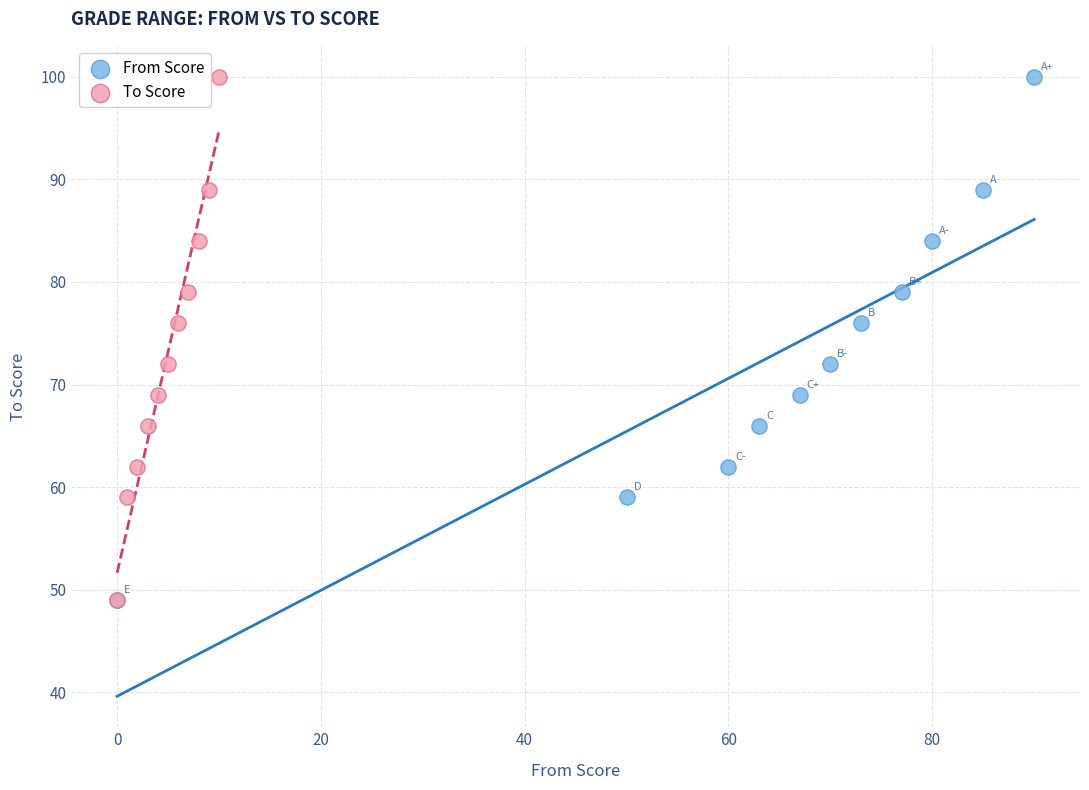

What are all the series names shown in the legend?

From Score, To Score